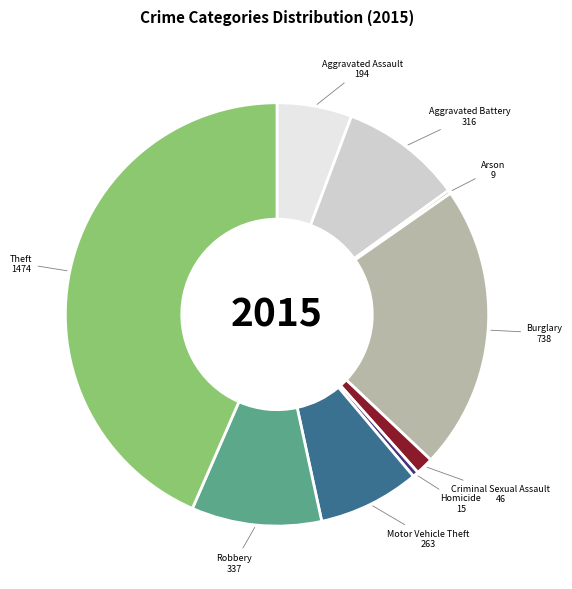

Is the sum of Criminal Sexual Assault and Aggravated Assault greater than half?

No